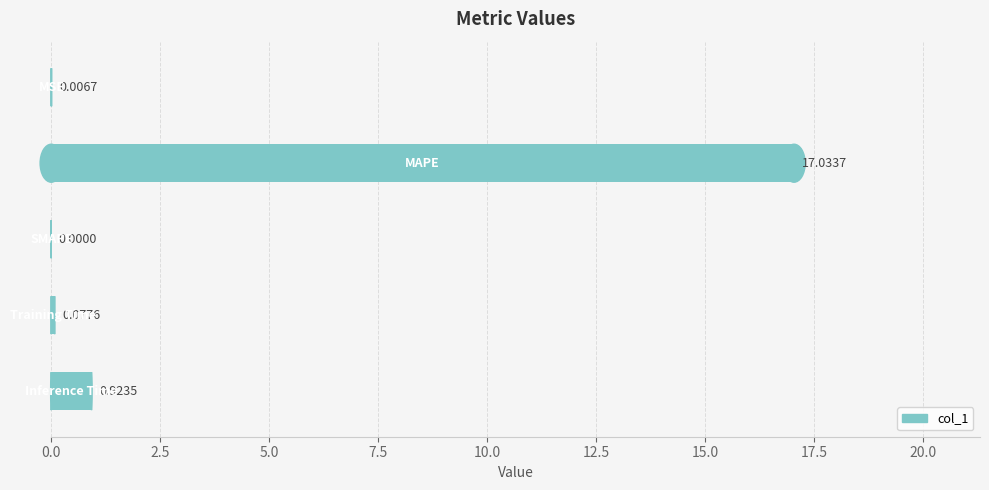

What is the sum of all values?

18.0